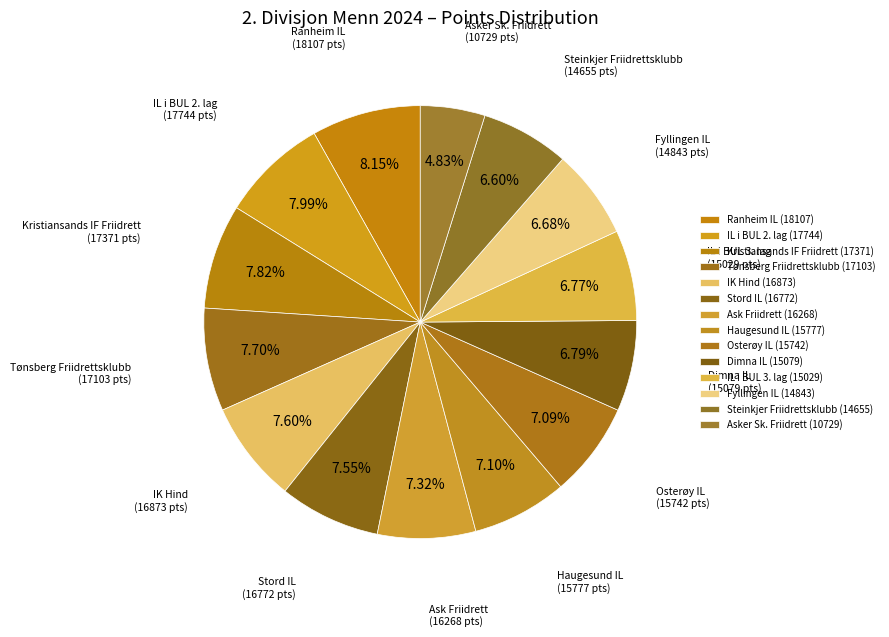

Does any single category account for the majority?

No